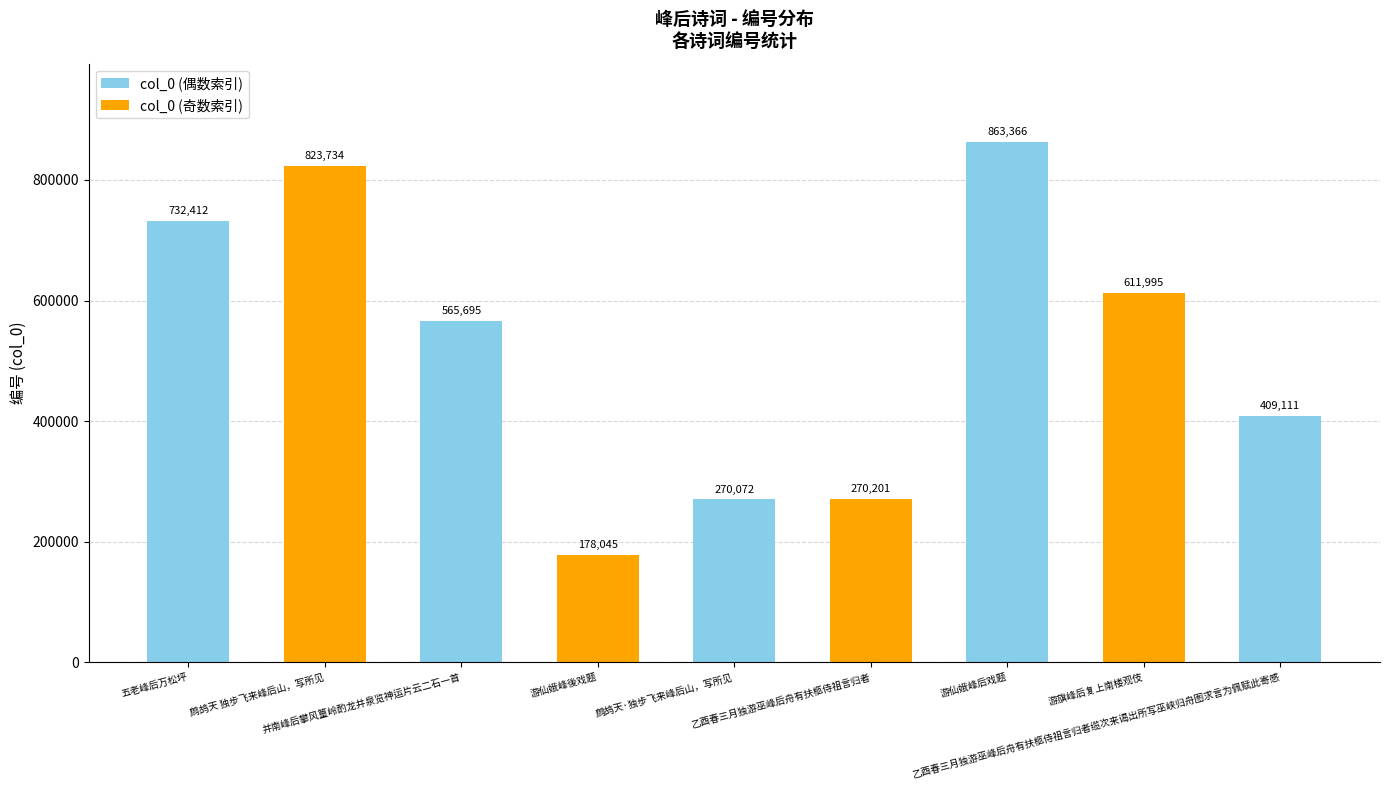

What is the sum of all values?

4724631